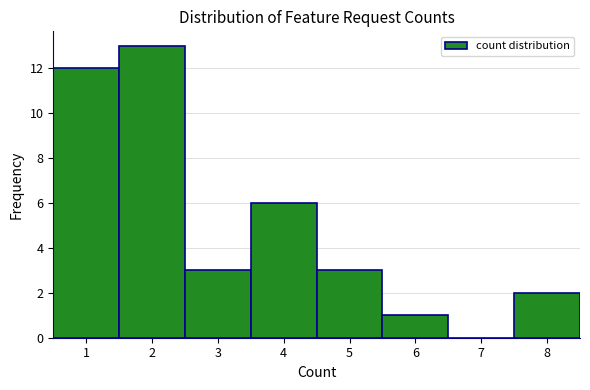

Reading left to right, list every bar in this chart as the range it spans on the x-axis followed by its height. The values are not printed on the chart, so give them approximately, as read against the axis.

0.5 to 1.5: 12
1.5 to 2.5: 13
2.5 to 3.5: 3
3.5 to 4.5: 6
4.5 to 5.5: 3
5.5 to 6.5: 1
6.5 to 7.5: 0
7.5 to 8.5: 2